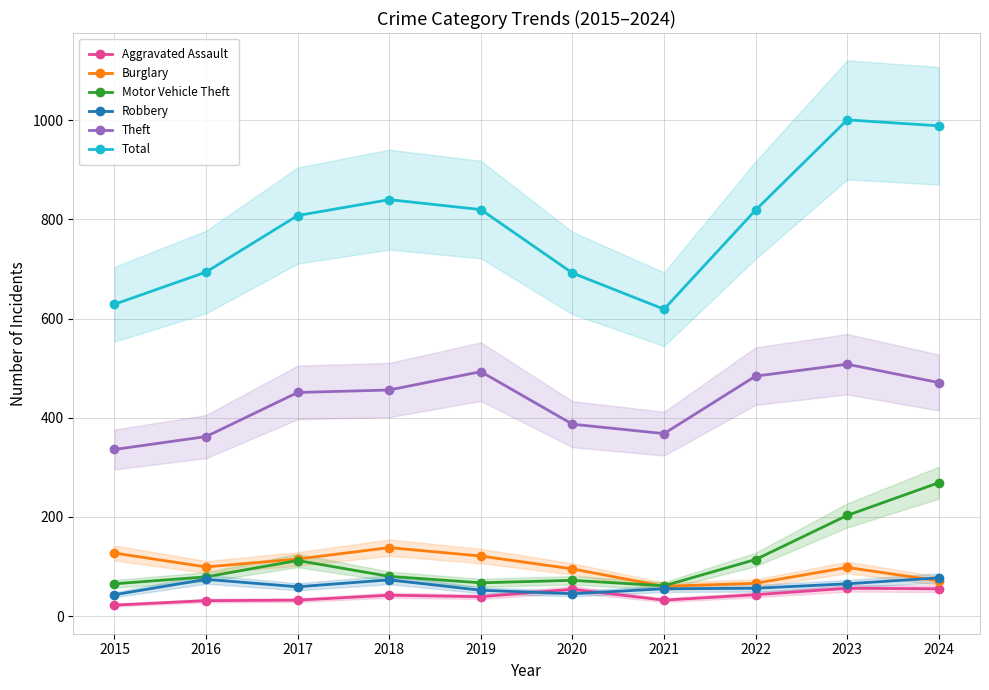

True or false: Theft and Motor Vehicle Theft cross at least once.

False